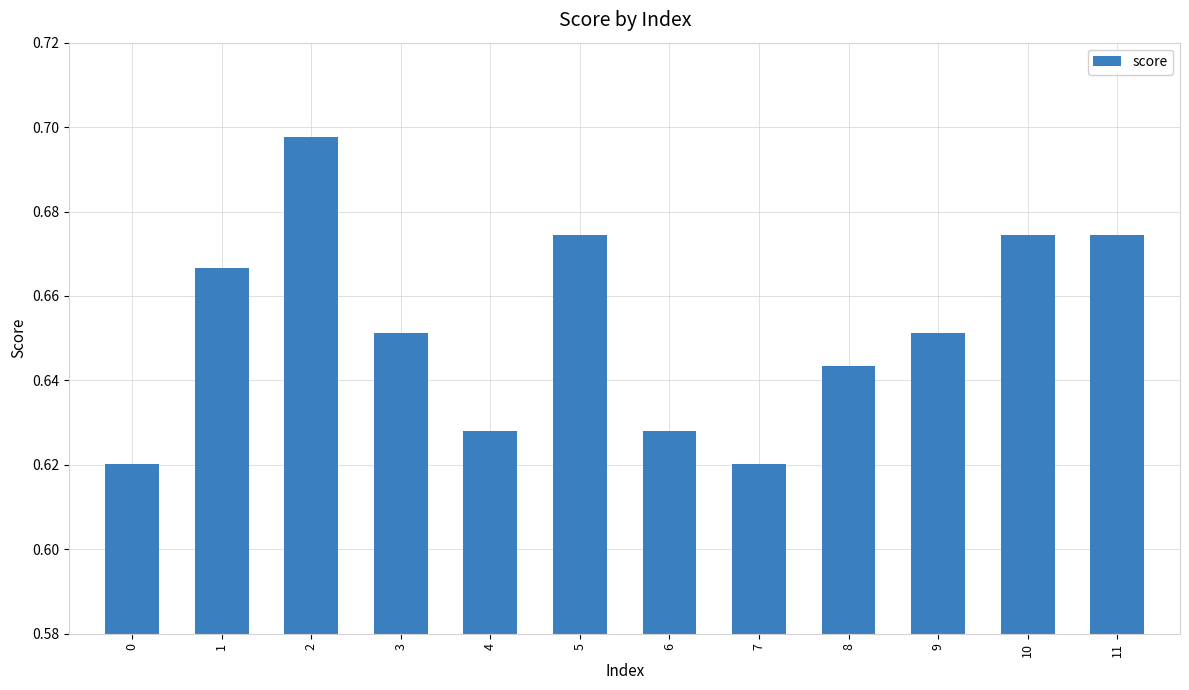

What is the sum of the values at 3 and 11?

1.3